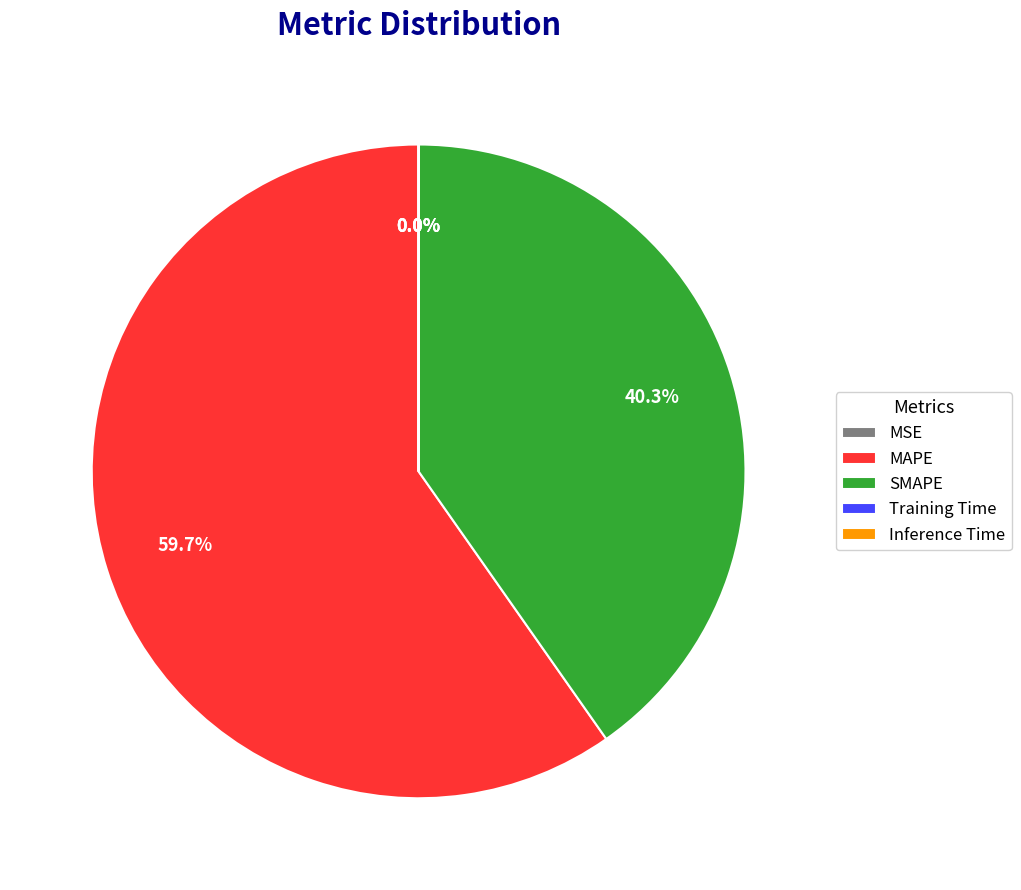

To the nearest percent, what percentage of the pie is MAPE?

60%